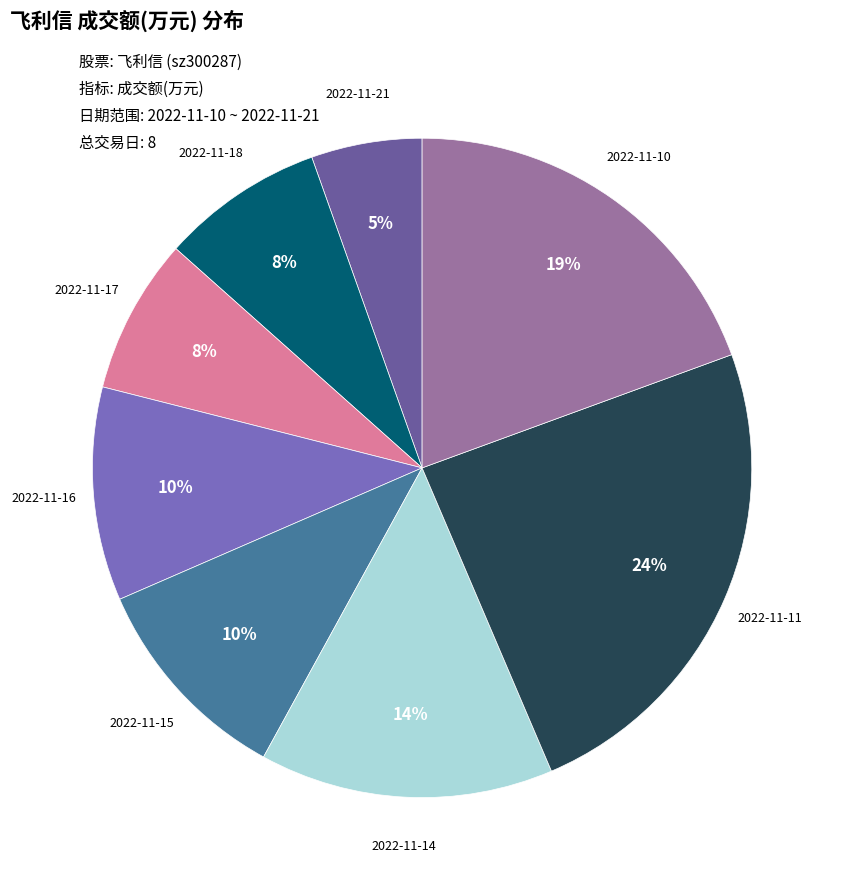

The 2022-11-21 slice represents 16% of the pie. True or false?

False